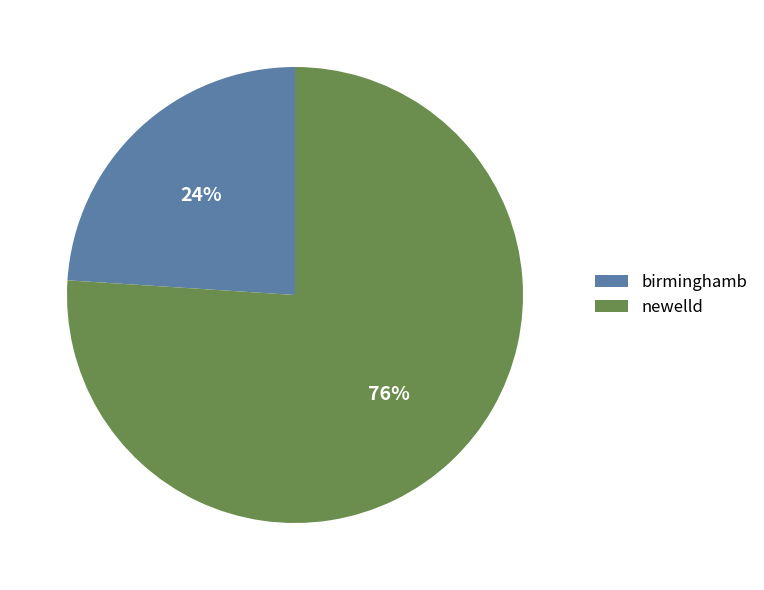

Which slice is the largest?

newelld